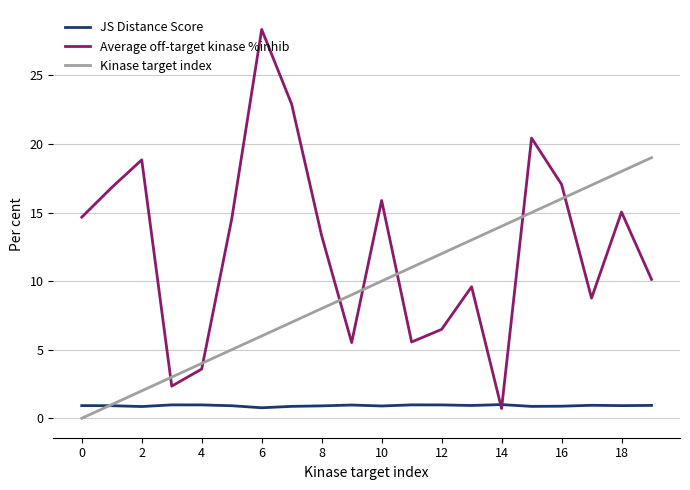

How many intersections are there between Average off-target kinase %inhib and Kinase target index?

7